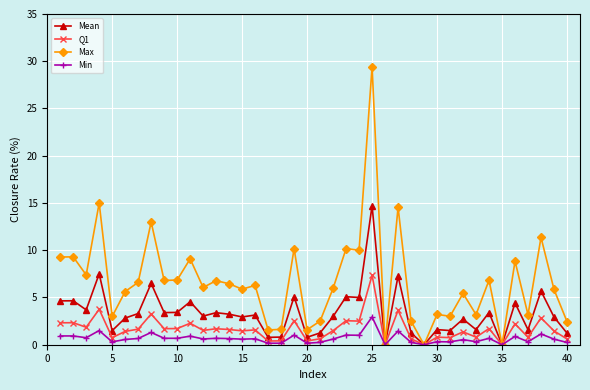

Which series has the largest range (max minus min)?

Max